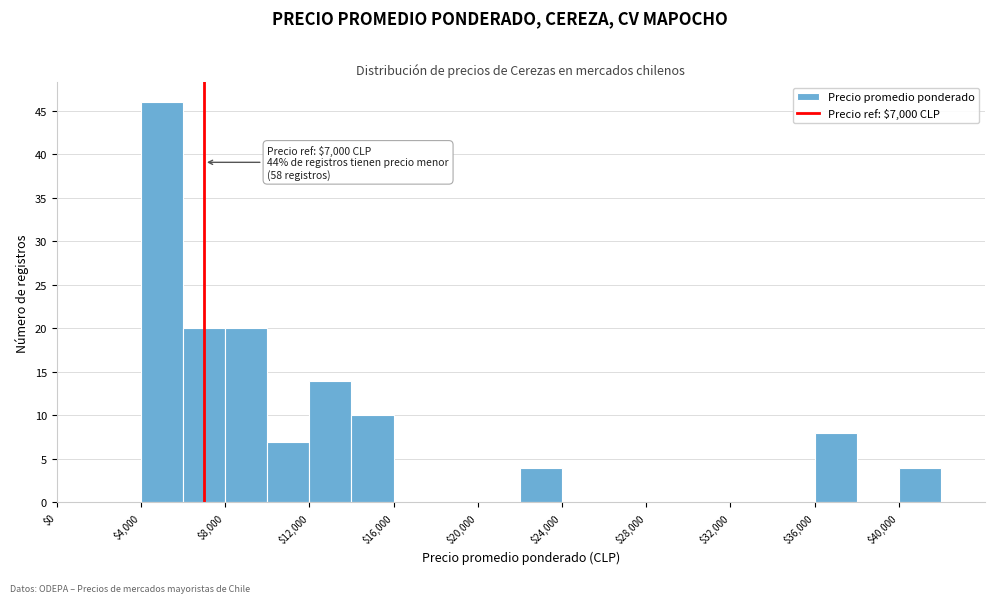

Which range on the x-axis has the tallest bar?

4000 to 6000